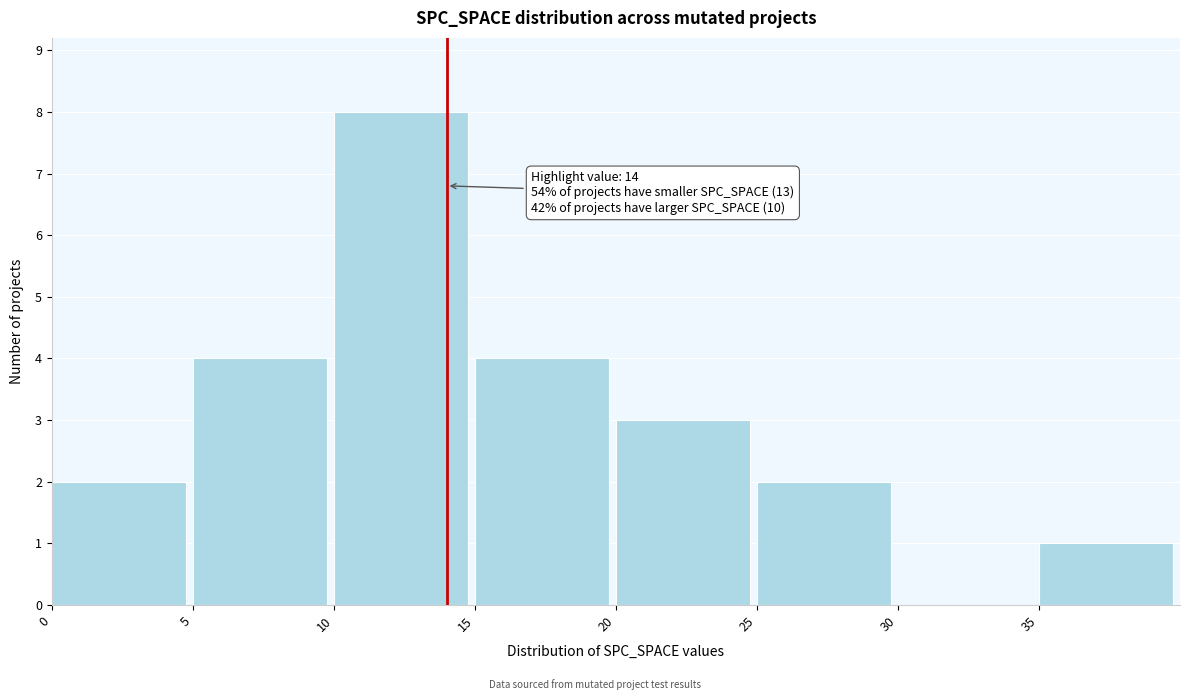

Over which range of the x-axis is the bar tallest?

10 to 15